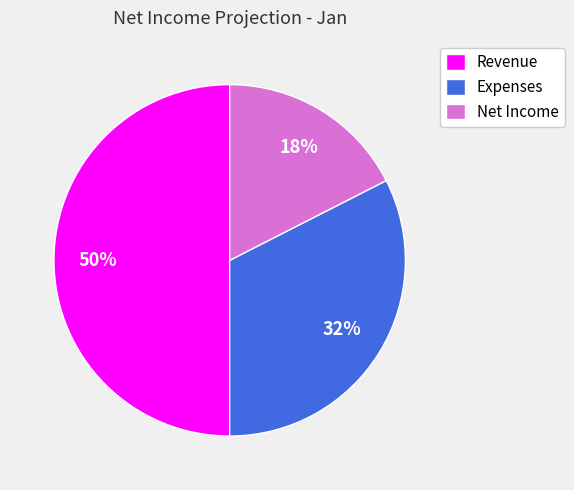

Rank the categories by value from highest to lowest.

Revenue, Expenses, Net Income